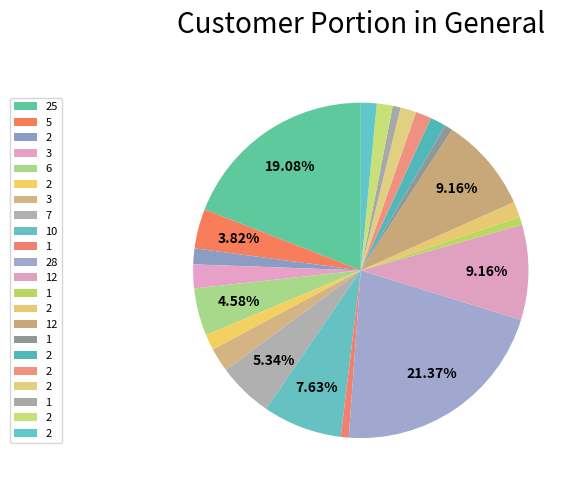

Count the number of slices in the pie.

22